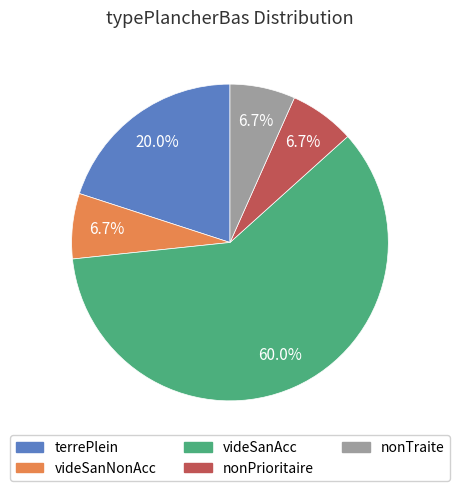

Is it true that terrePlein is 34% of the pie?

False